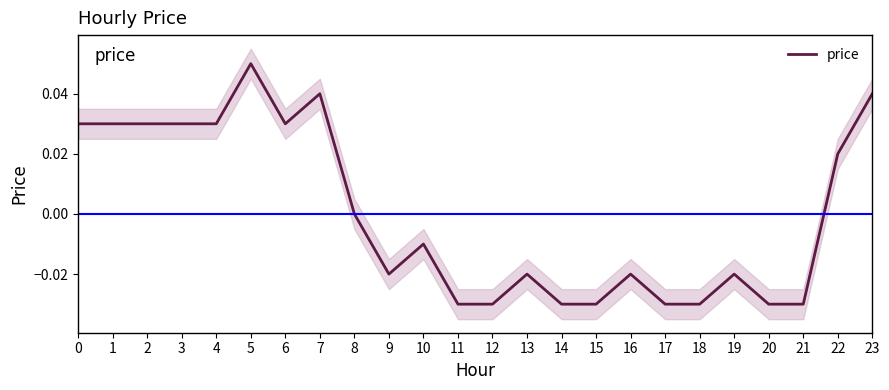

Which category has the highest value across all series?

5